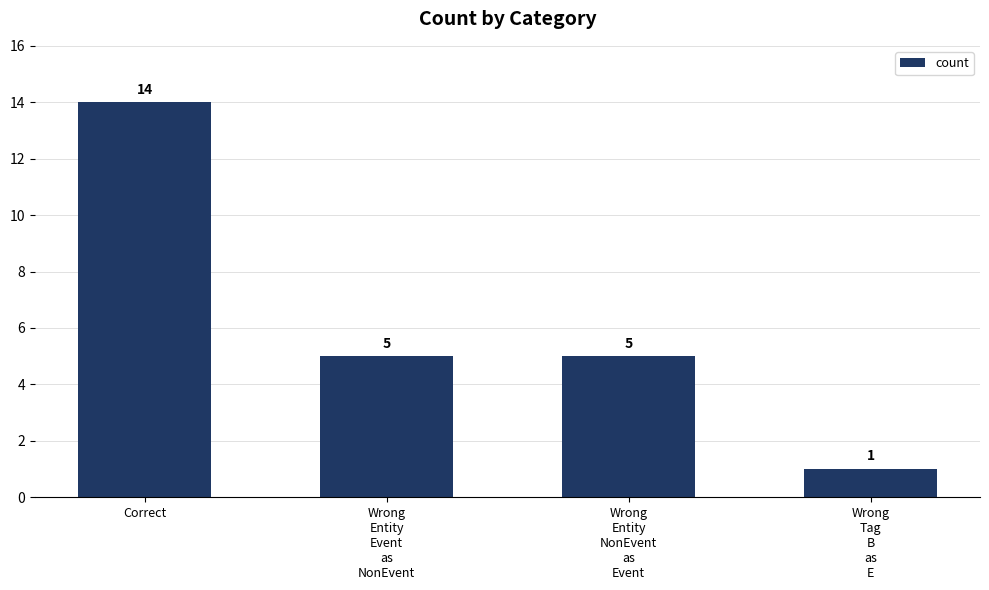

How many values are below 5?

1